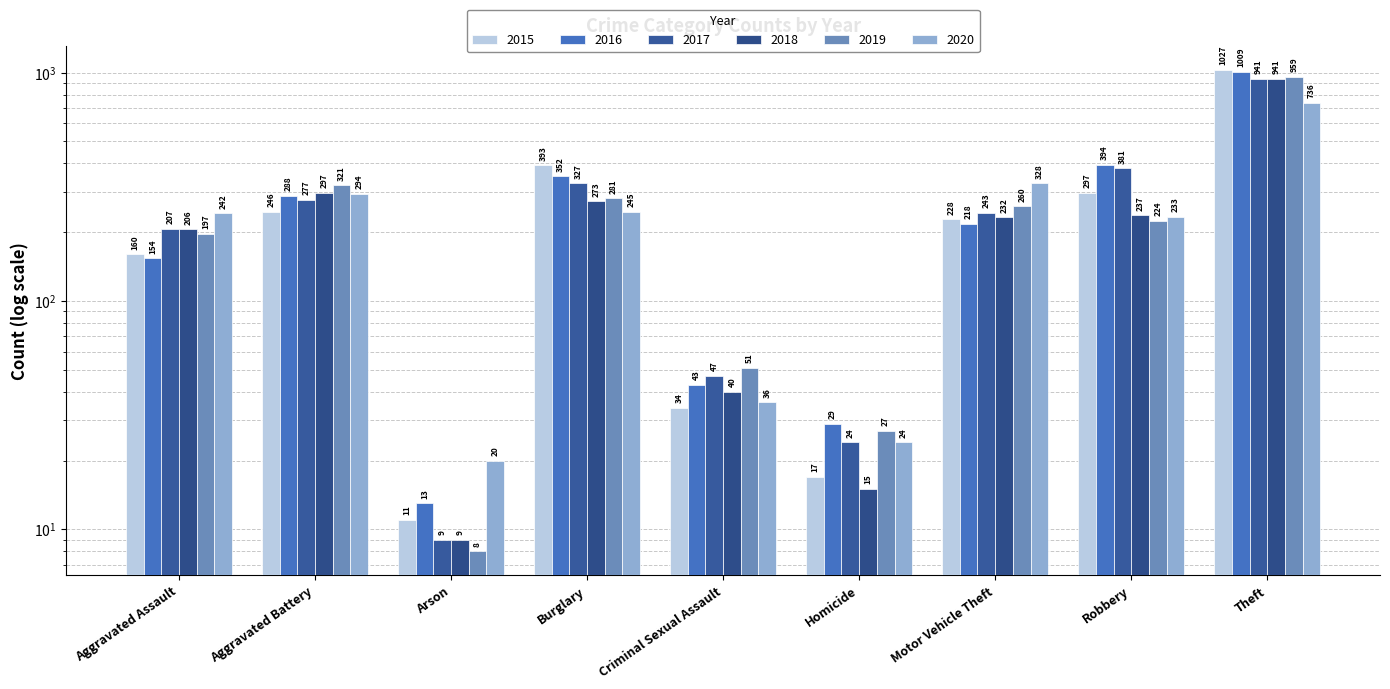

Reading left to right, what are all the values shown in this chart?

2015: 160	246	11	393	34	17	228	297	1027
2016: 154	288	13	352	43	29	218	394	1009
2017: 207	277	9	327	47	24	243	381	941
2018: 206	297	9	273	40	15	232	237	941
2019: 197	321	8	281	51	27	260	224	959
2020: 242	294	20	245	36	24	328	233	736